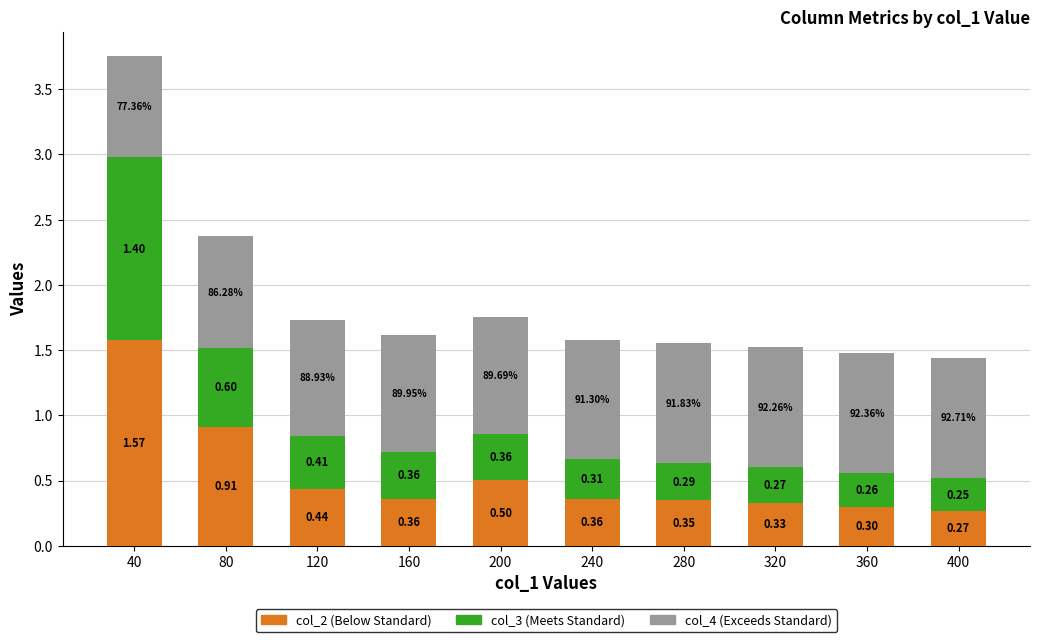

What is the total value across all series at 80?

2.4